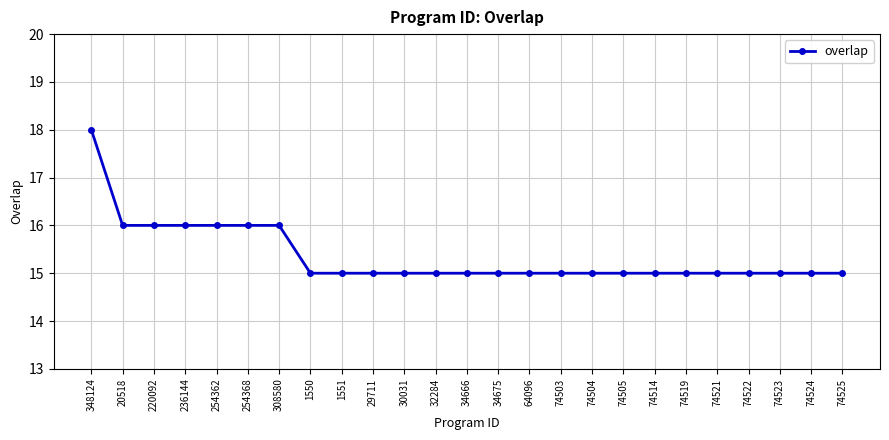

What is the label of the 7th point from the left?

308580